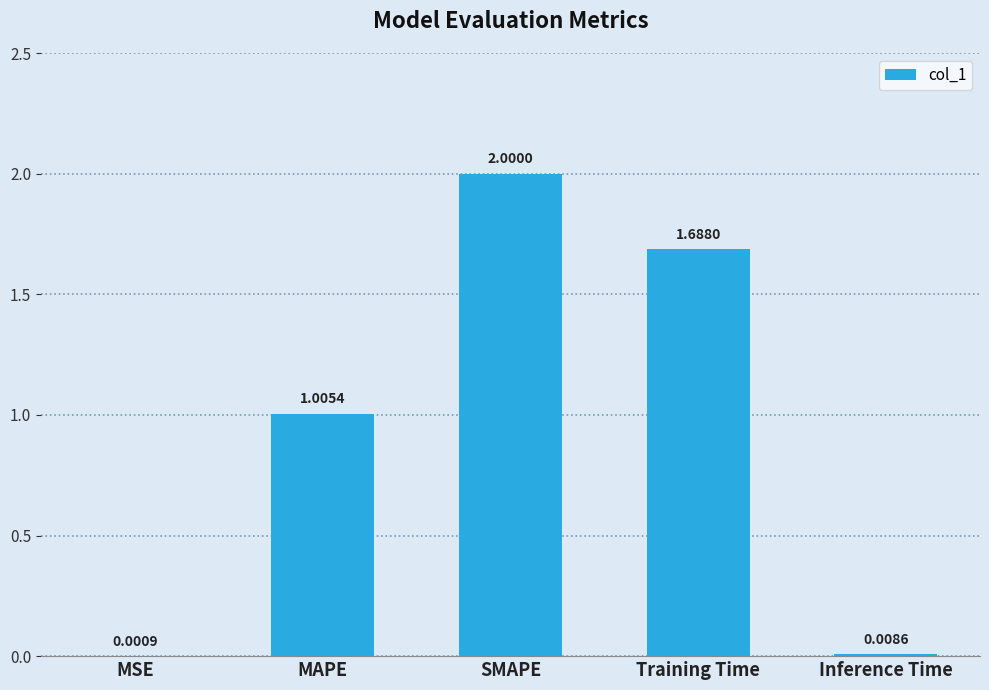

What is the ratio of the value at SMAPE to the value at MAPE?

2.0